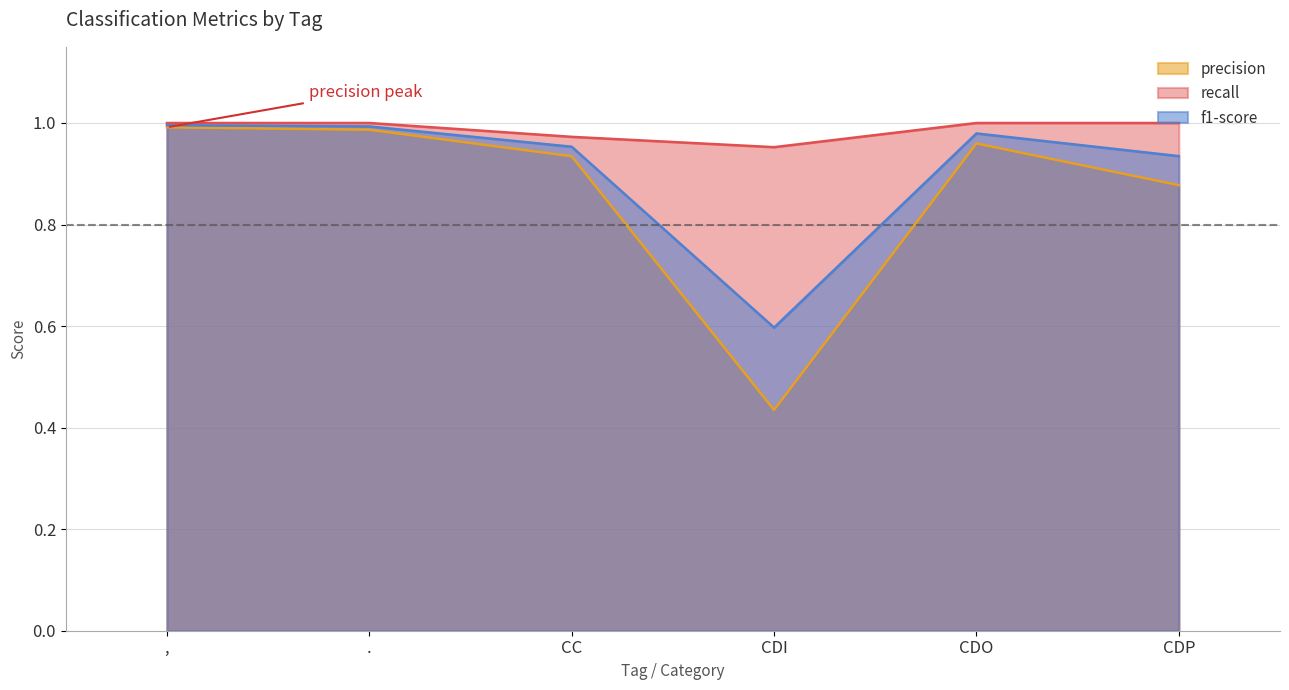

At which category is the sum across all series the highest?

,